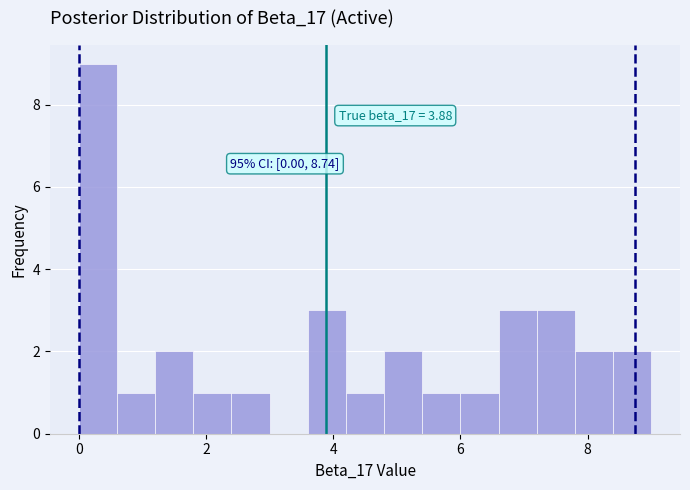

Around what value on the x-axis is the tallest bar? Give the approximate position of its centre, as read against the axis.

0.4